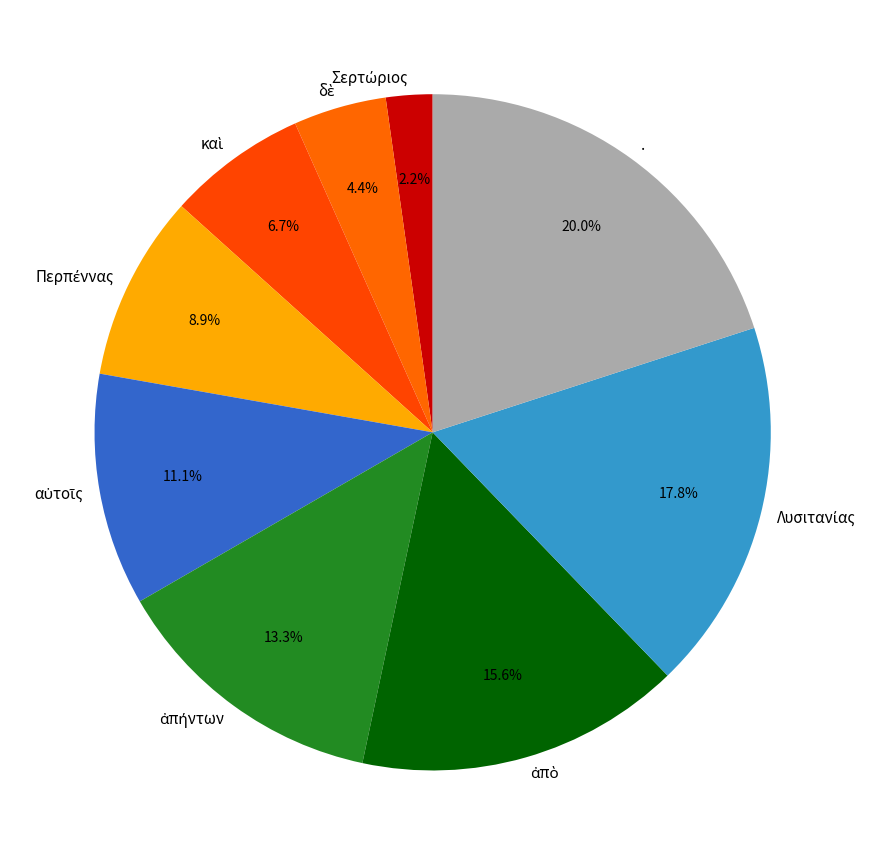

Does any single category account for the majority?

No